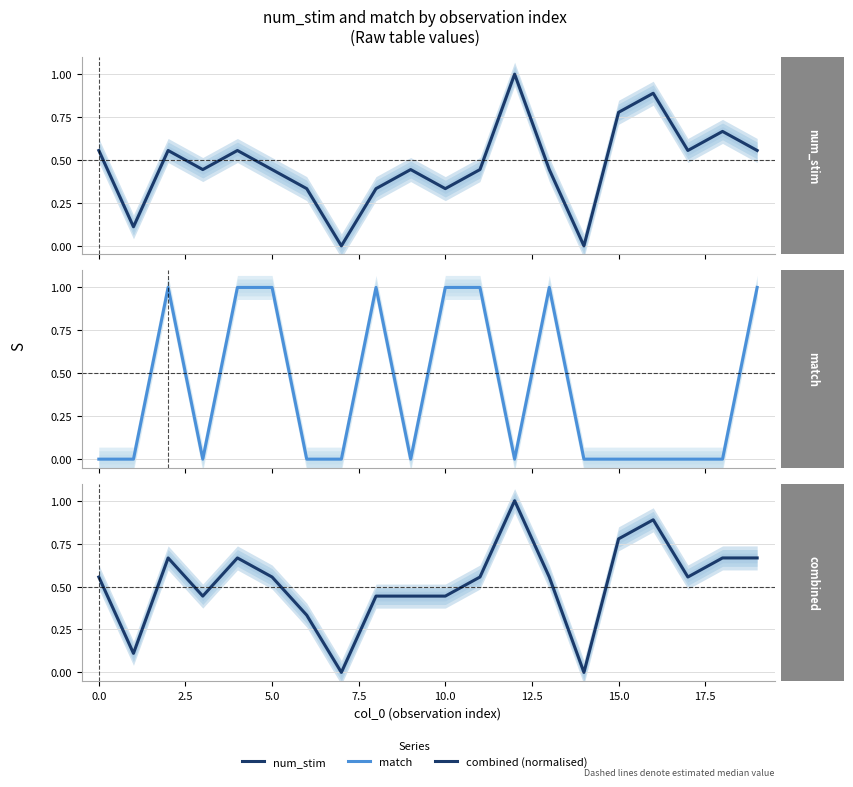

Which series changed the most between 7.5 and 20.0?

match